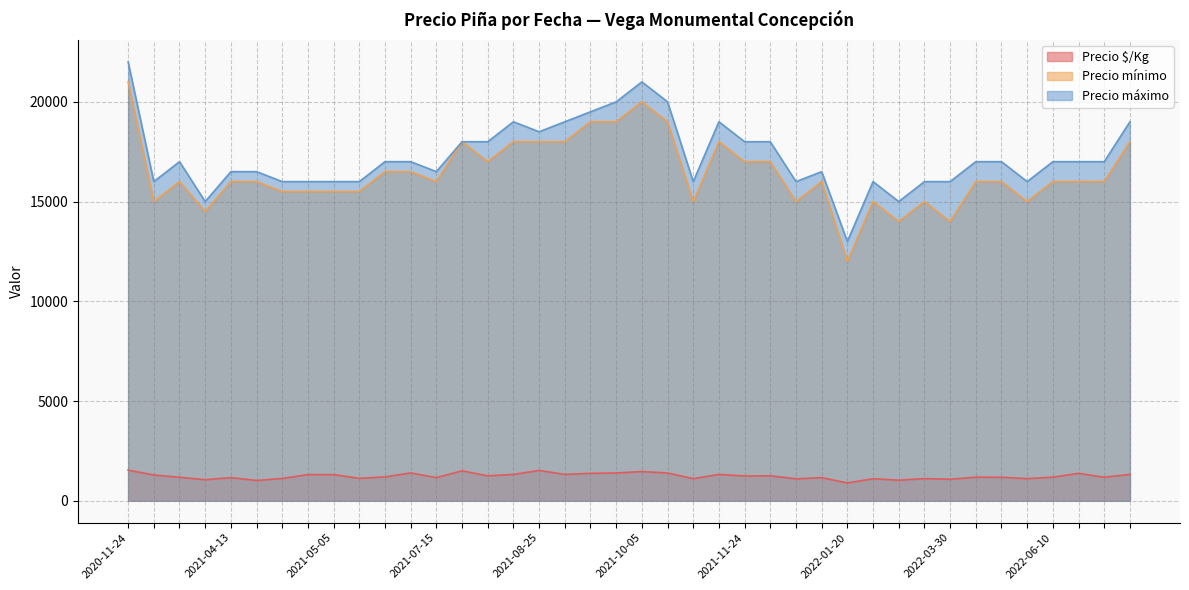

Is the value of Precio $/Kg at 2021-08-25 greater than the value of Precio mínimo at 2021-09-29?

No